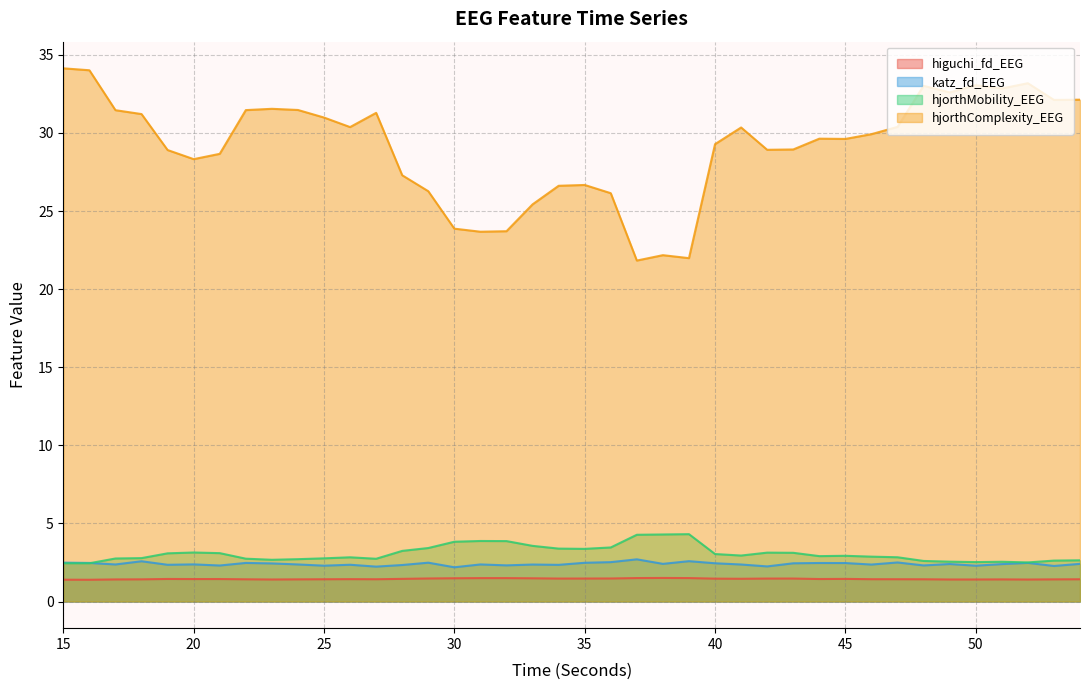

What is the average value of the hjorthMobility_EEG series?

3.1